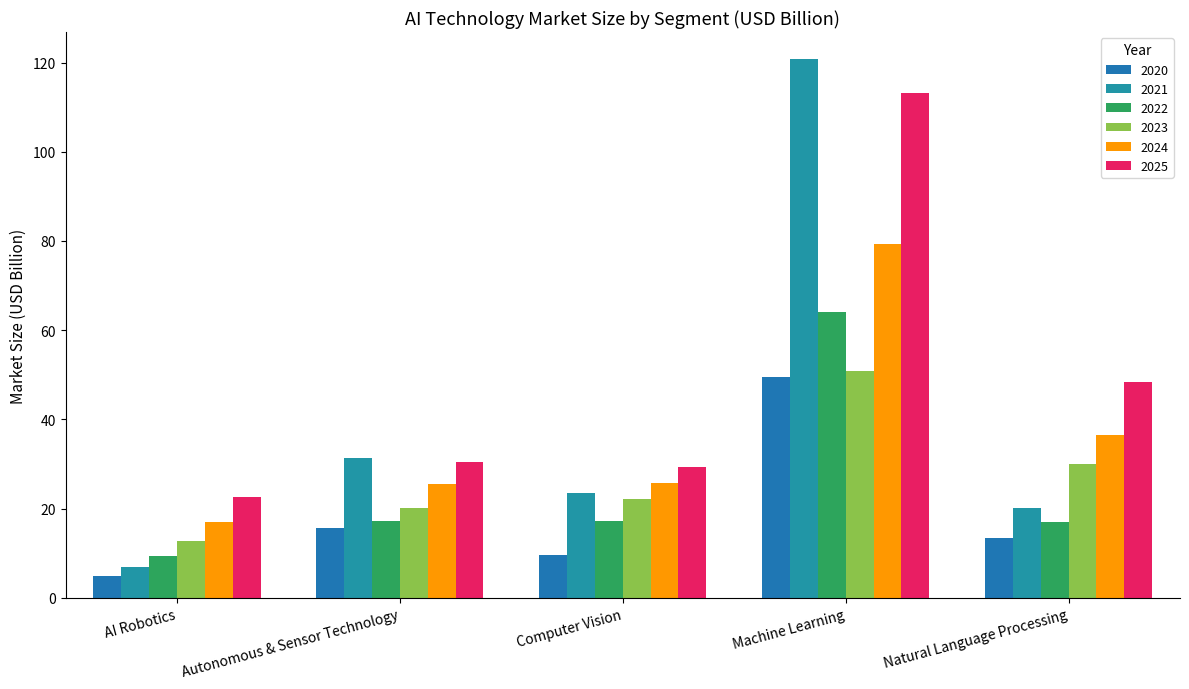

Which series has the largest range (max minus min)?

2021